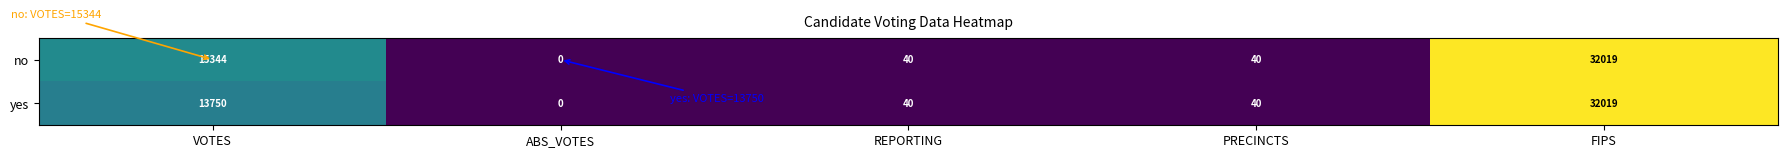

Where does the yes series first go above 40?

VOTES